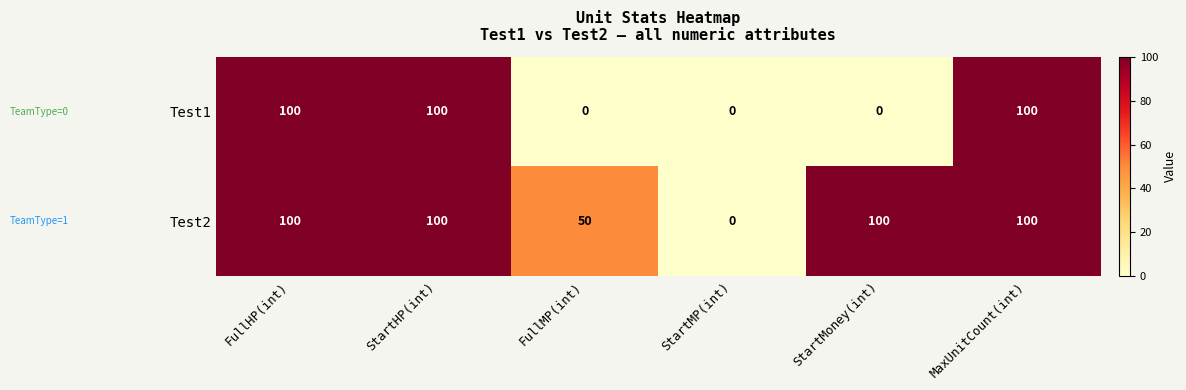

Rank the series at FullMP(int) from lowest to highest value.

Test1, Test2